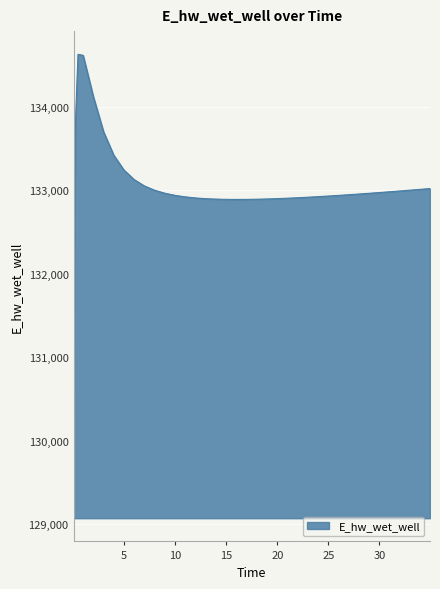

How many distinct data groups are displayed?

1